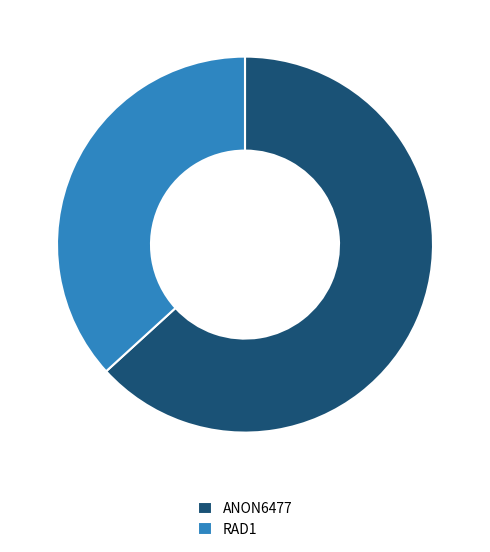

The RAD1 slice represents 27% of the pie. True or false?

False